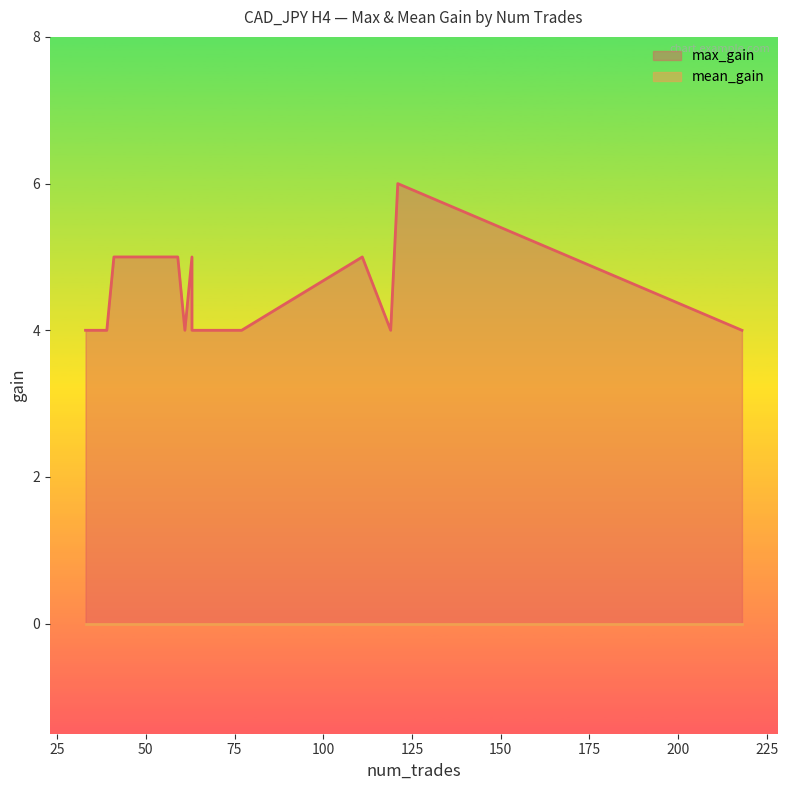

At which category is the sum across all series the highest?

121